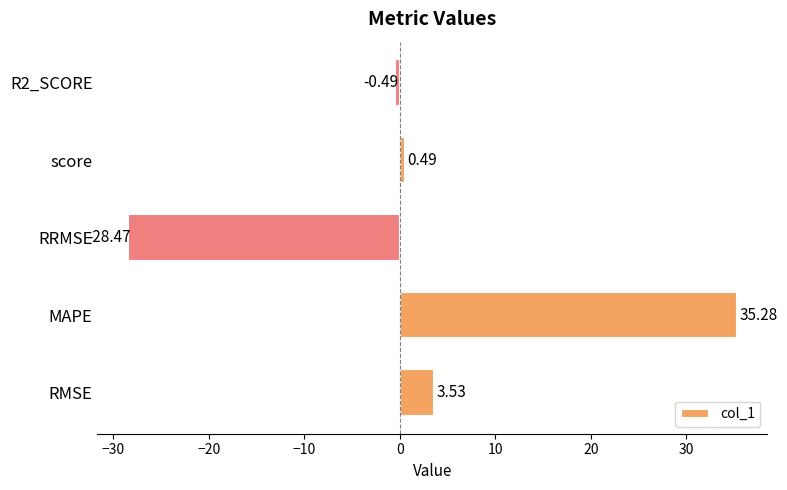

List the labels in order of value, smallest first.

RRMSE, R2_SCORE, score, RMSE, MAPE